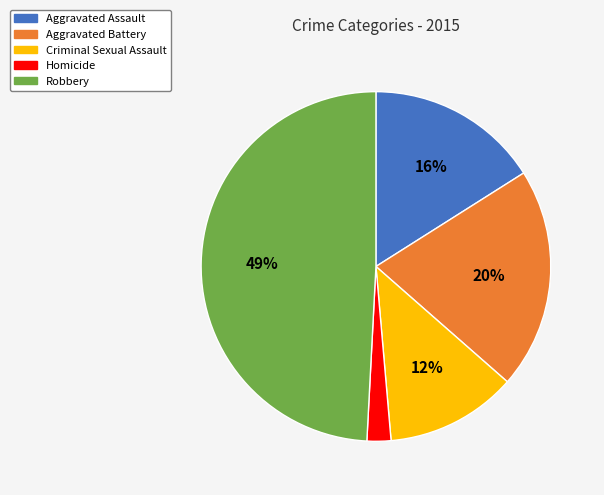

How many slices are in this pie chart?

5